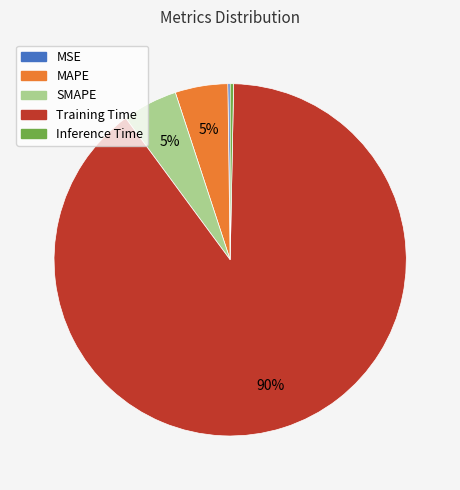

Which slice is the largest?

Training Time